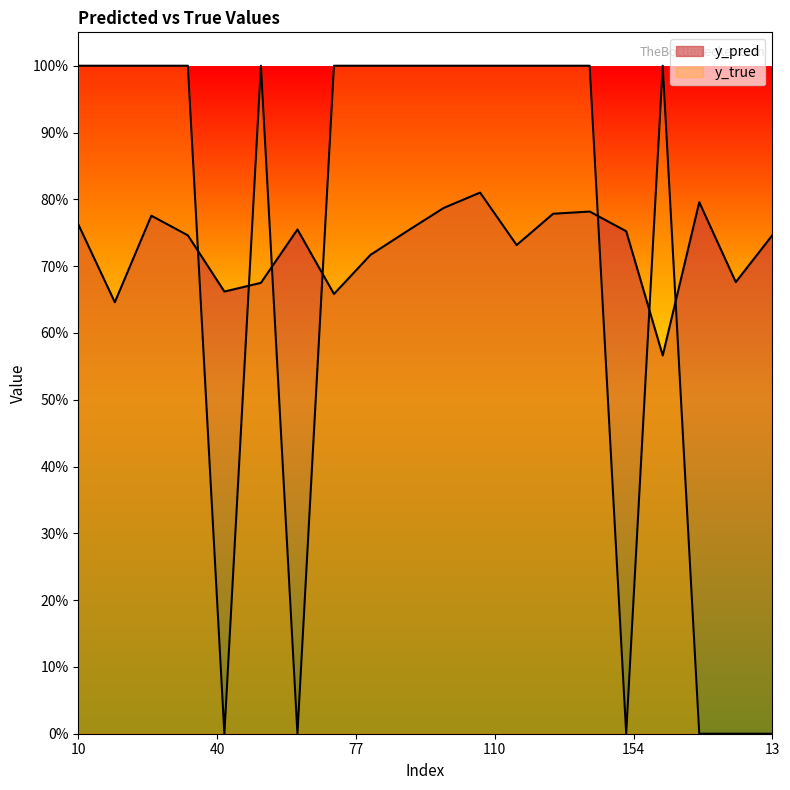

In y_pred, how many points are higher than both neighbors (excluding endpoints)?

5